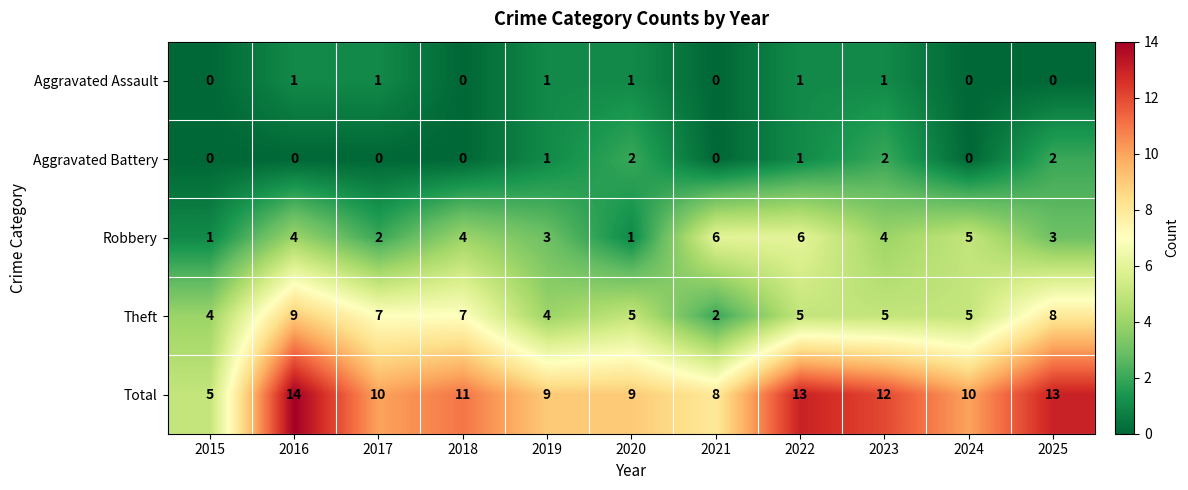

What is the greatest value displayed?

14